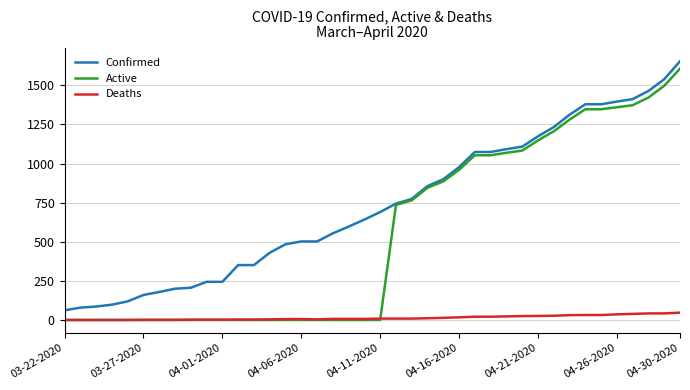

List the series in order of their overall mean, lowest first.

Deaths, Active, Confirmed